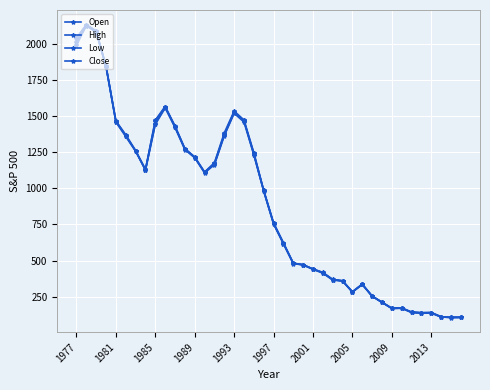

What is the difference between the maximum and minimum values in the Low series?

2020.2